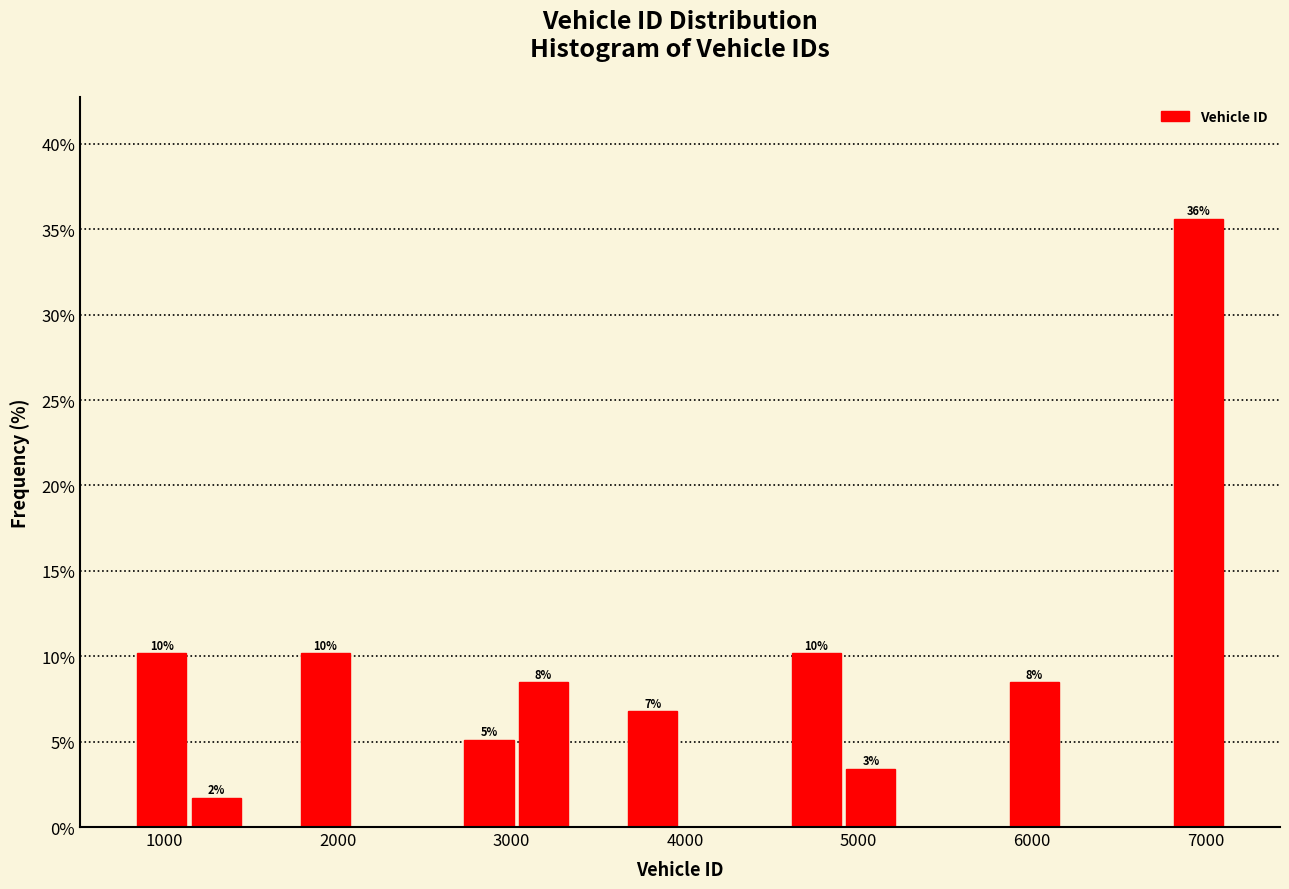

Read against the x-axis, roughly where is the centre of the tallest bar?

7000